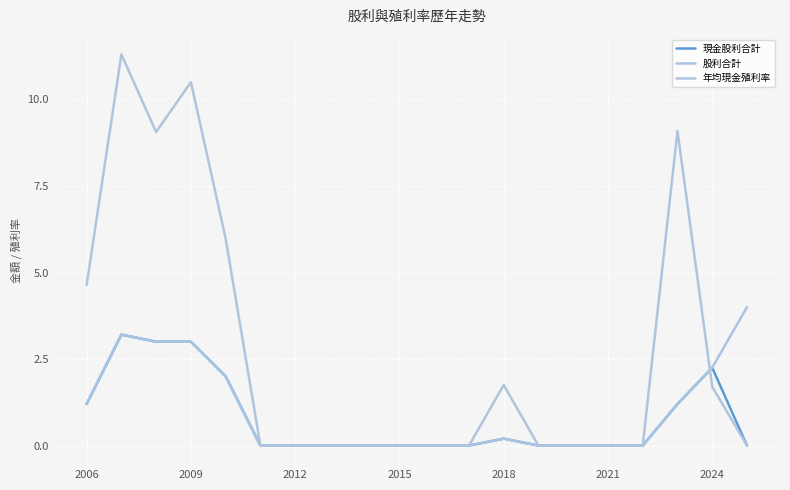

Which series has the widest spread of values?

年均現金殖利率